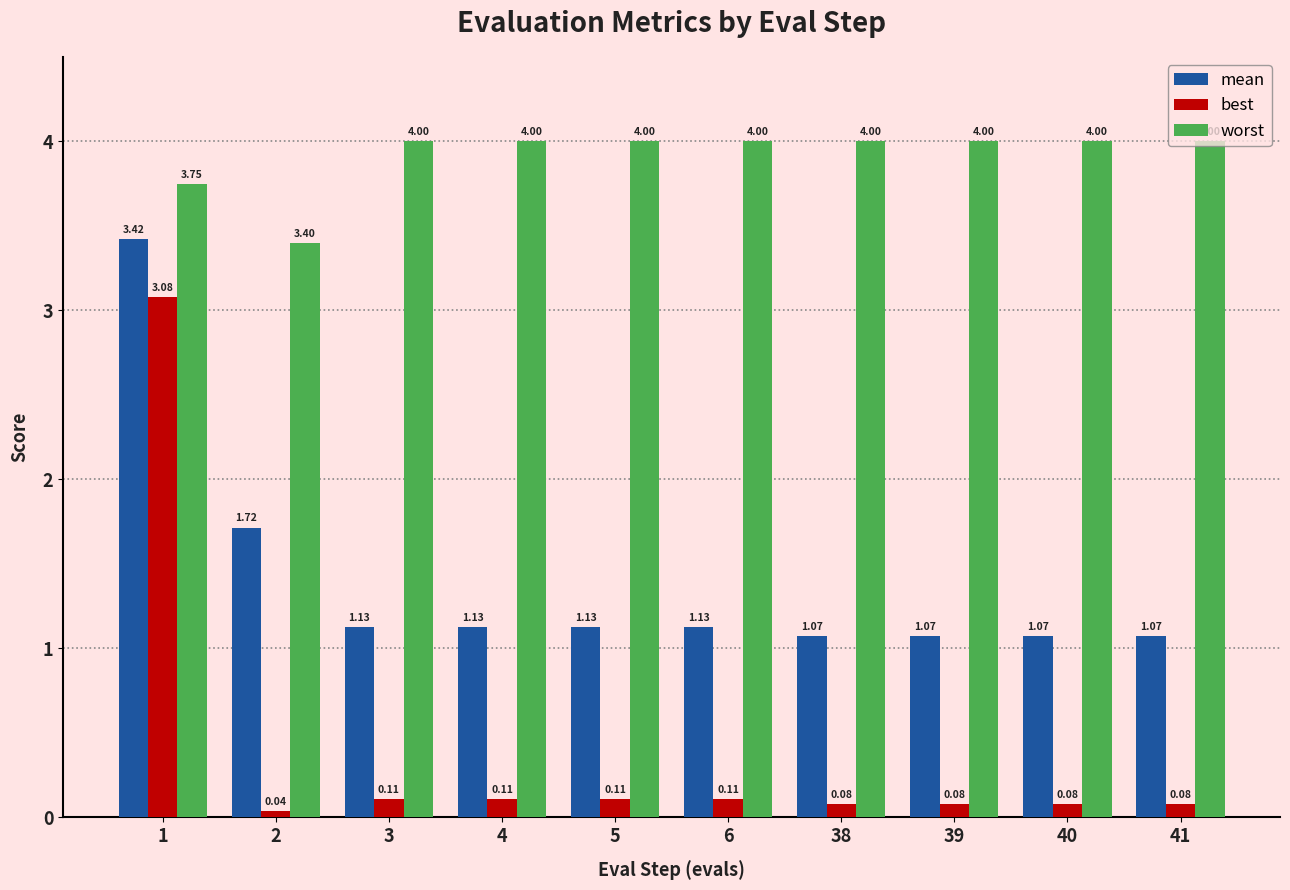

List the series in order of their overall mean, lowest first.

best, mean, worst